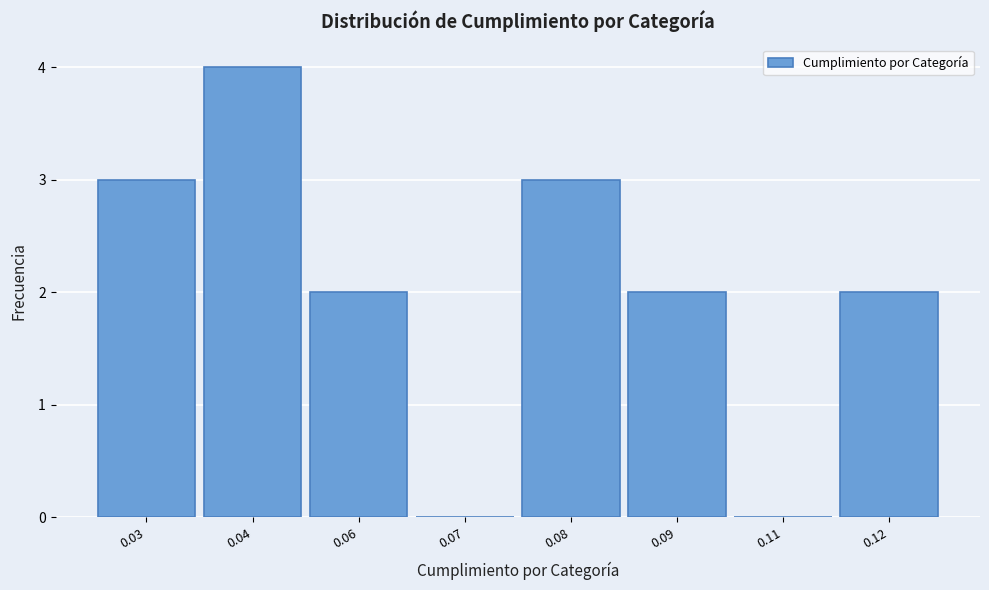

Reading left to right, transcribe all the data shown in this chart.

0.03=3	0.04=4	0.06=2	0.07=0	0.08=3	0.09=2	0.11=0	0.12=2